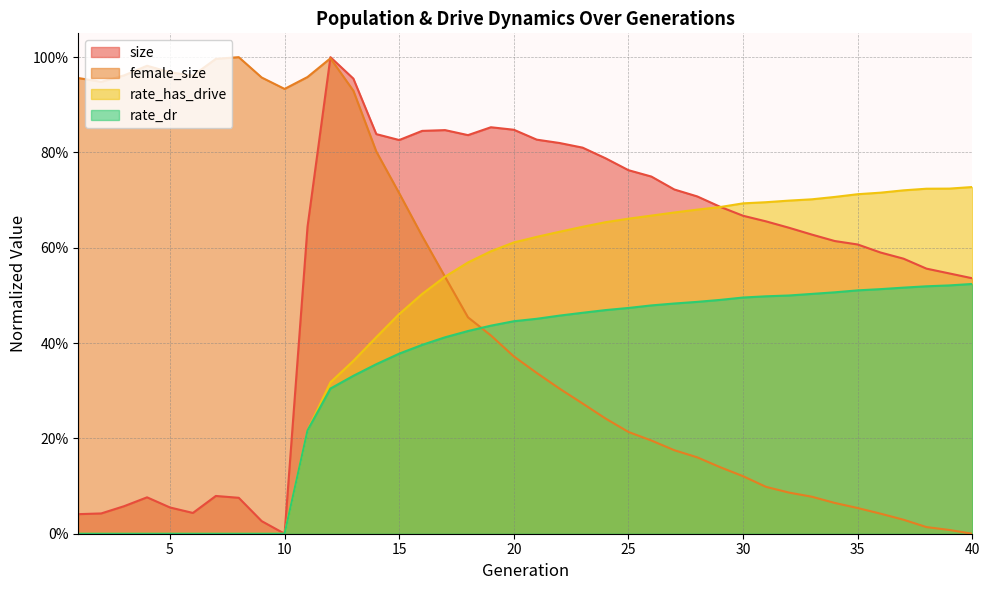

What is the maximum value shown in the chart?

1.0